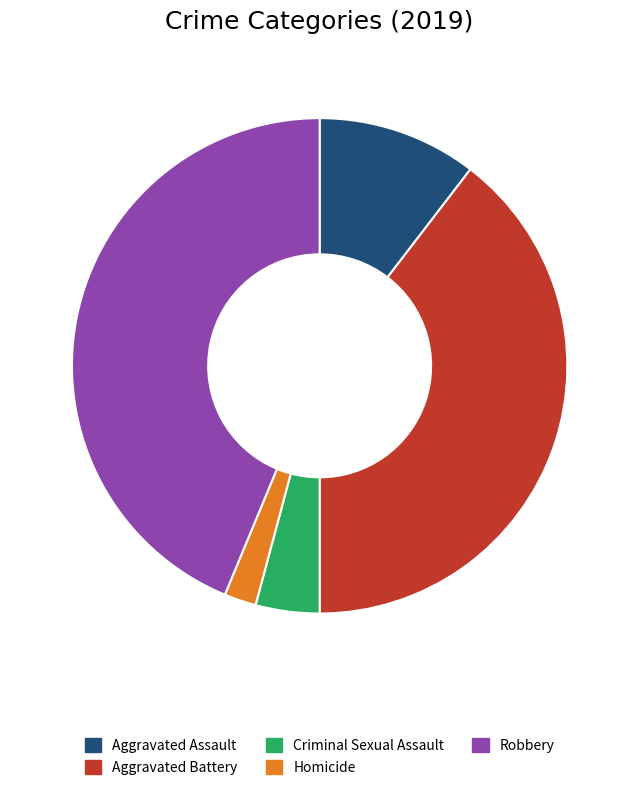

Count the number of slices in the pie.

5